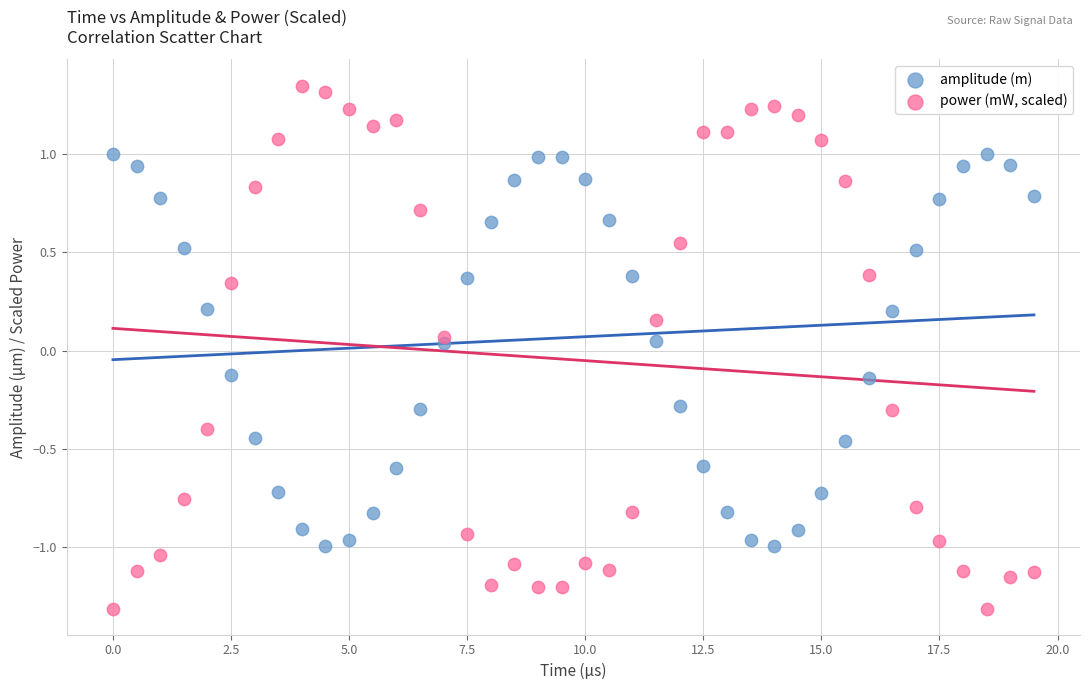

Across all data points, what is the range of X values (max minus min)?

19.5